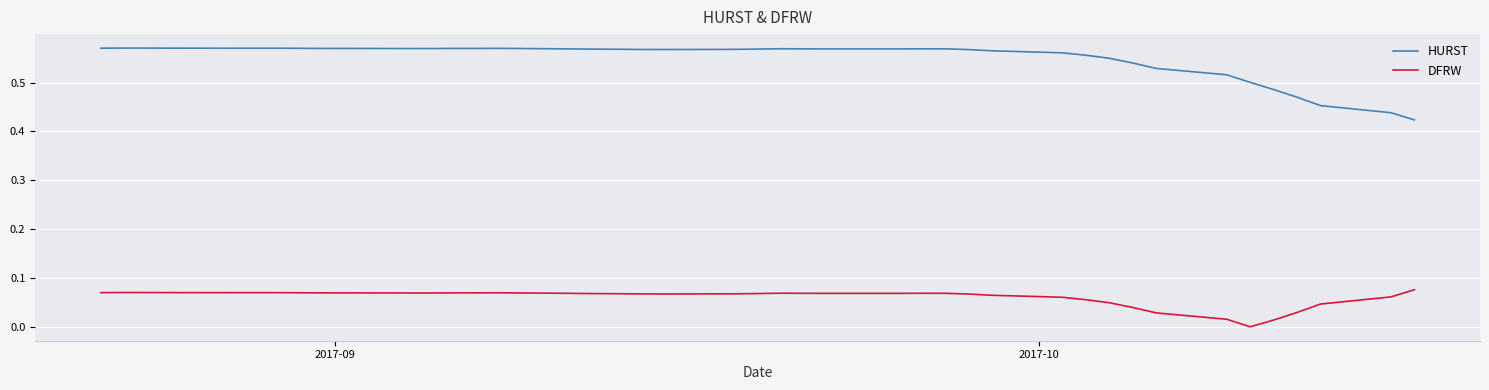

Which series has the largest total across all categories?

HURST